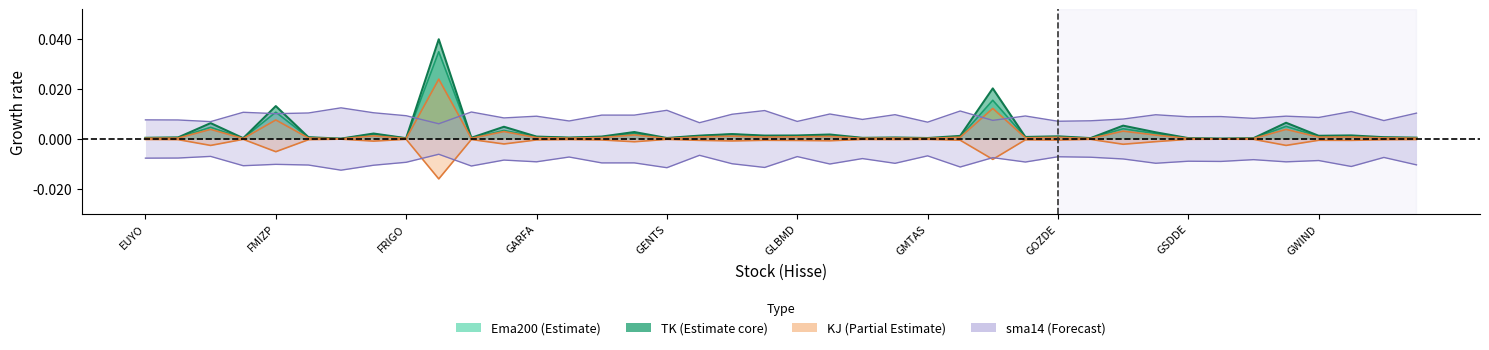

Which series has the largest range (max minus min)?

TK